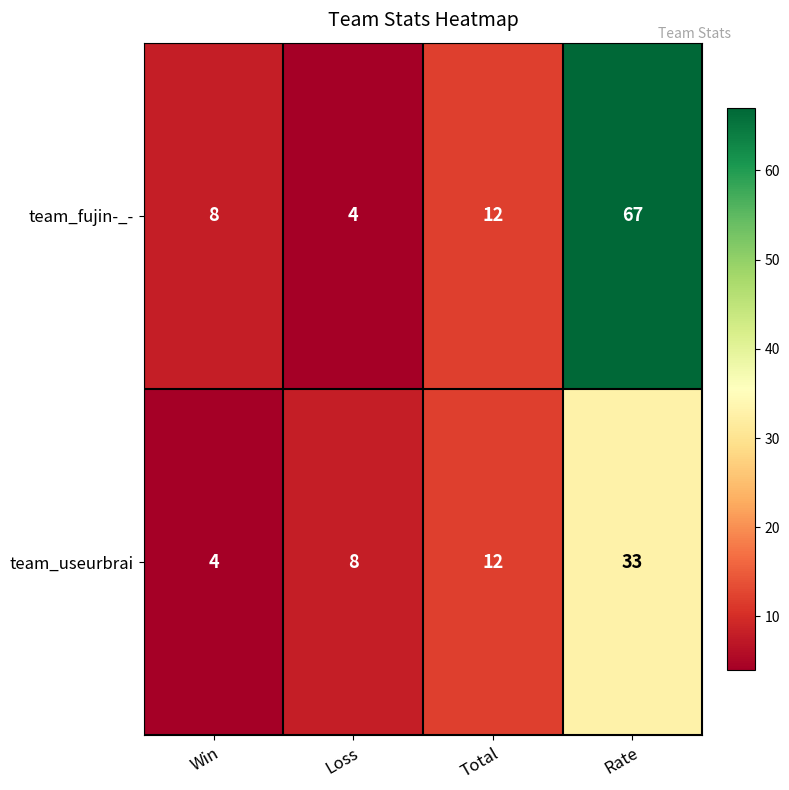

Count the number of data series in this chart.

2